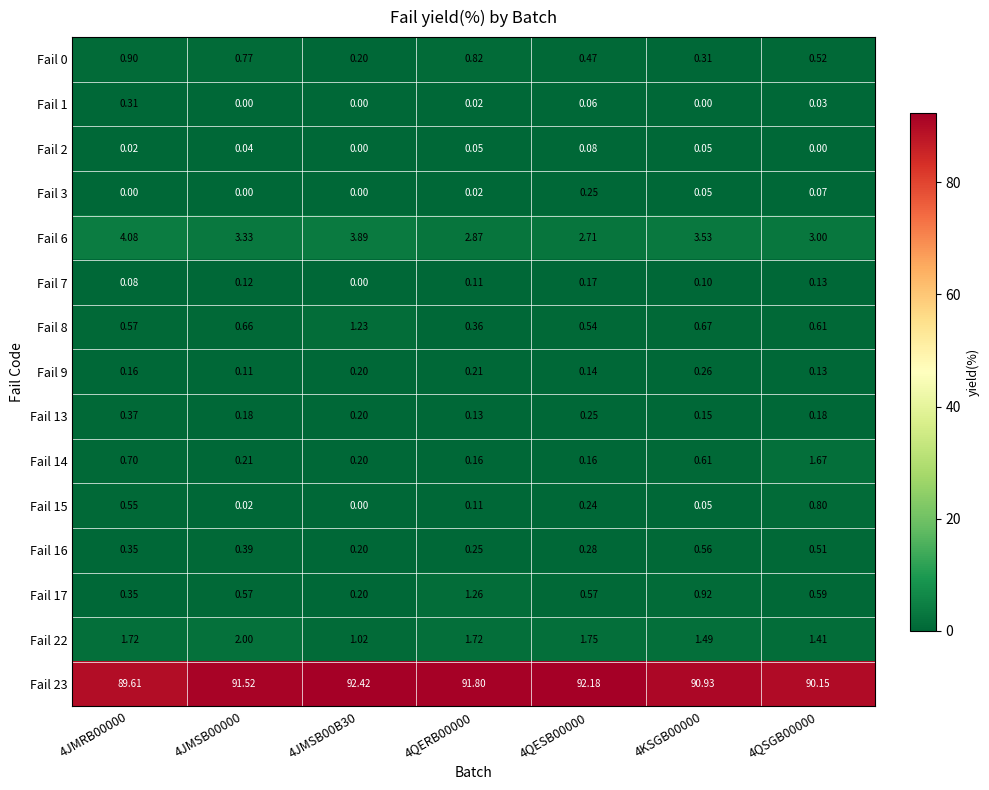

Is the value of Fail 13 at 4JMRB00000 greater than the value of Fail 23 at 4QERB00000?

No